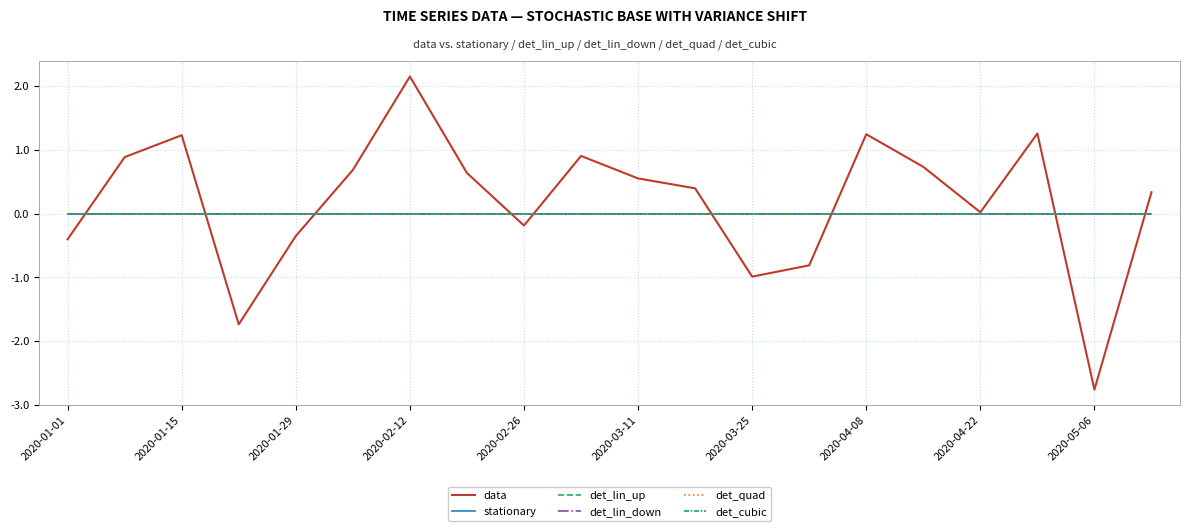

Is this an area chart (filled region under the line)?

No